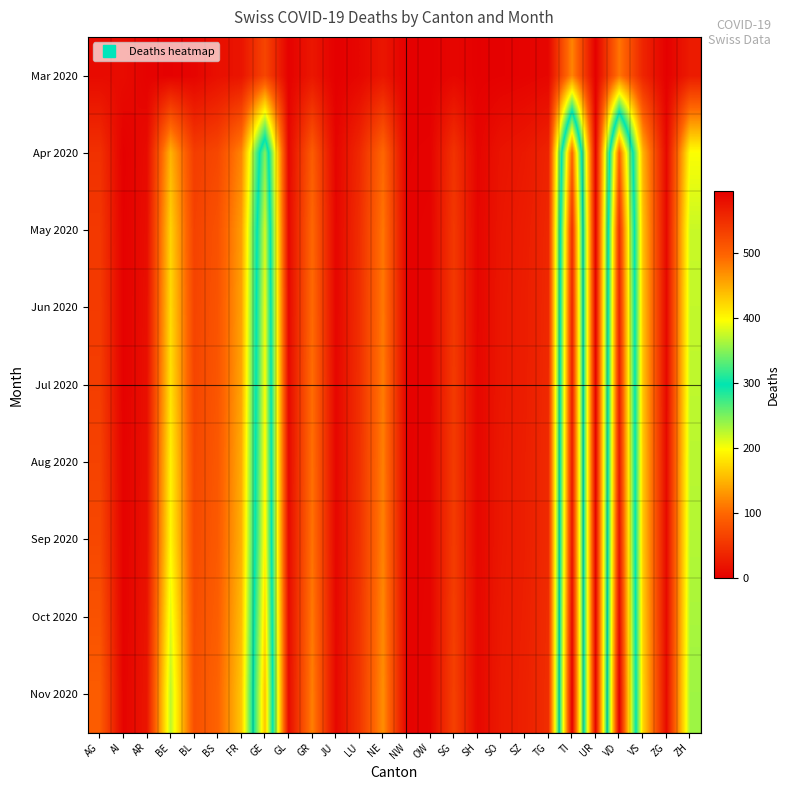

What is the difference between the highest and lowest values at TI?

475